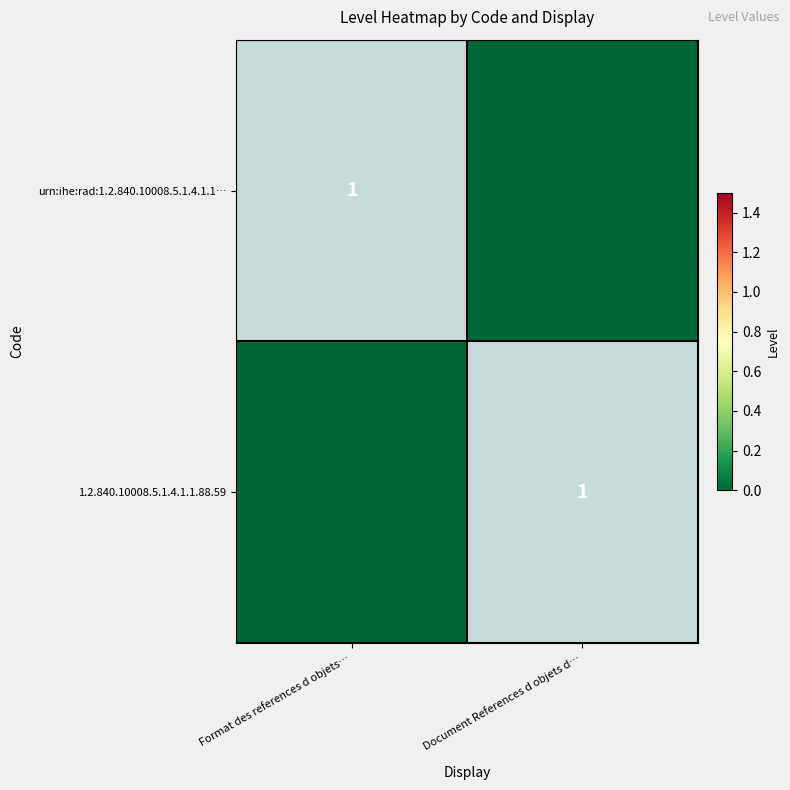

Rank the series by their maximum value, from highest to lowest.

urn:ihe:rad:1.2.840.10008.5.1.4.1.1…, 1.2.840.10008.5.1.4.1.1.88.59